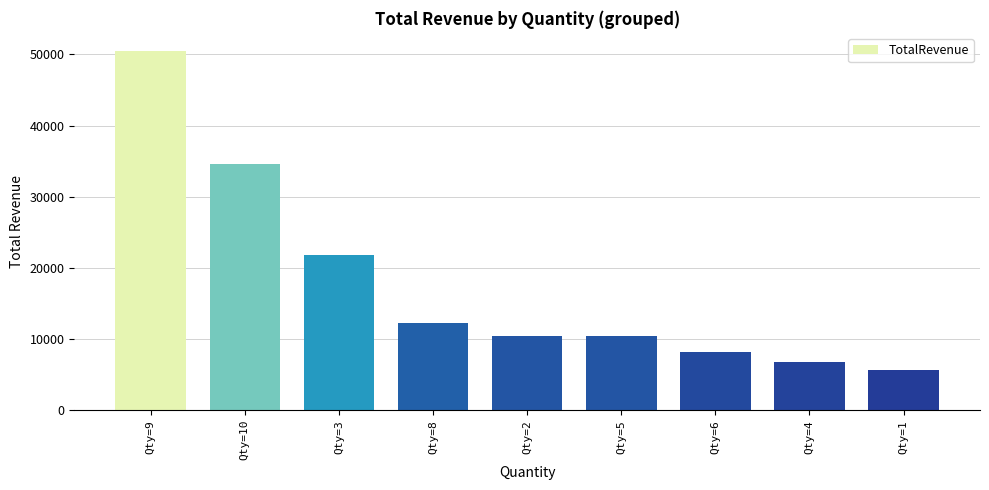

What is the sum of the values at Qty=5 and Qty=1?

16030.6